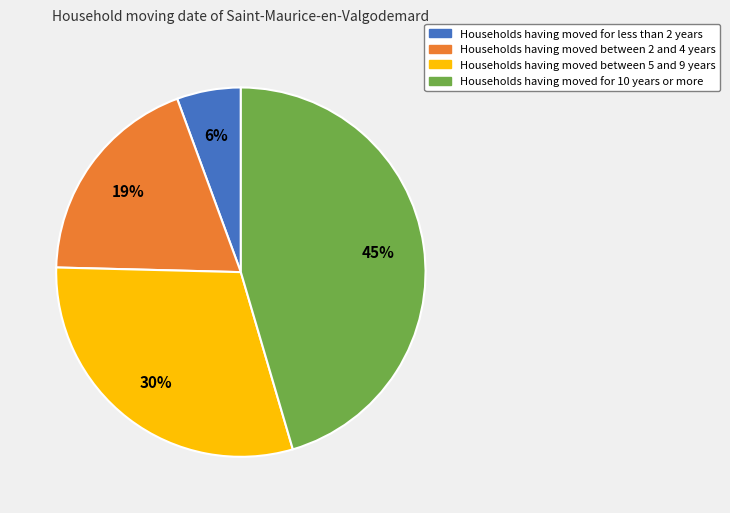

Is there a majority slice in this chart?

No